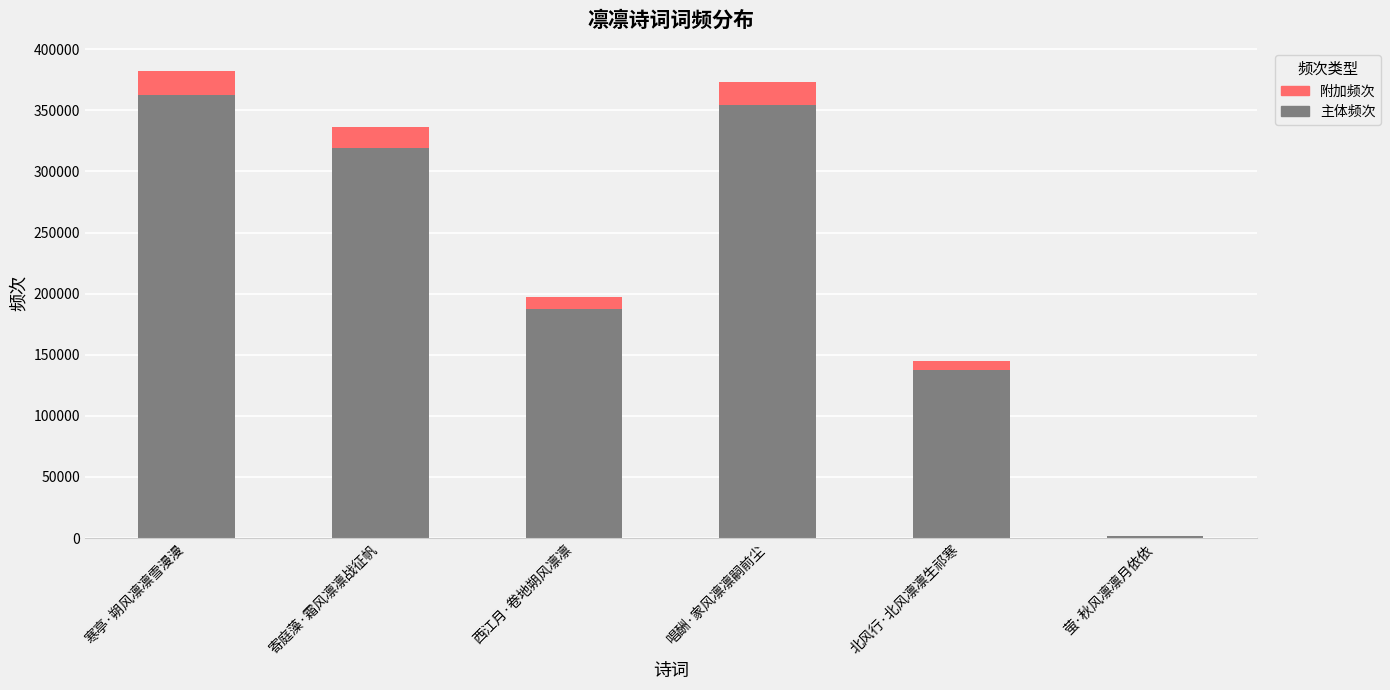

True or false: 主体频次 has a value of 137095 at 寄庭藻·霜风凛凛战征帆.

False